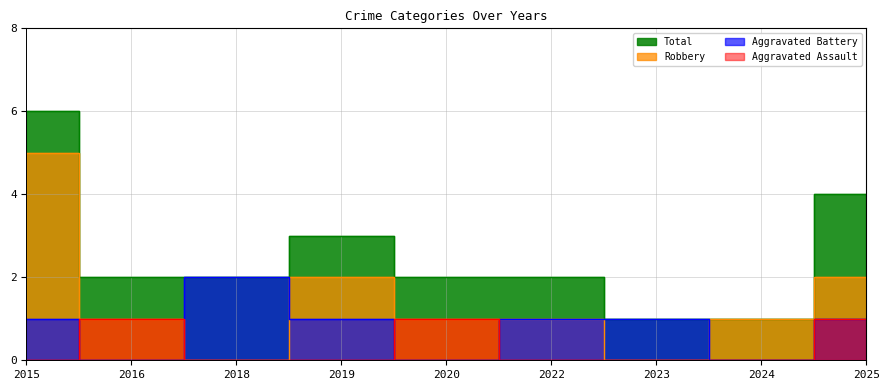

What is the total value across all series at 2016?

4